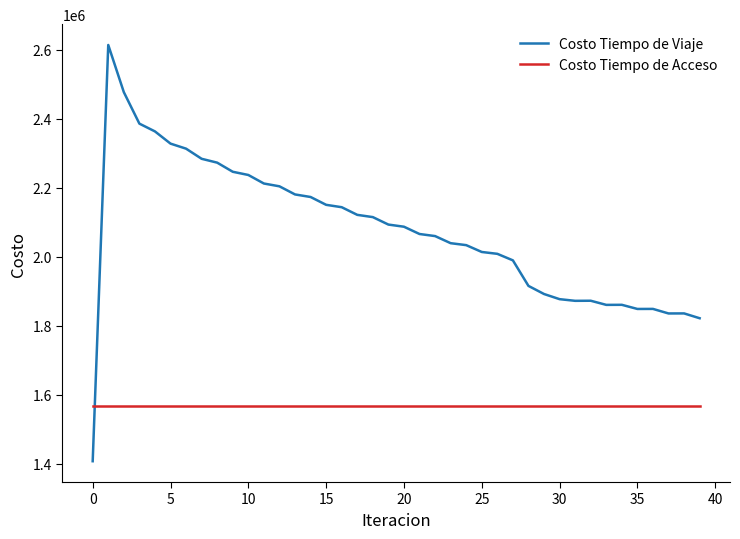

What is the smallest value displayed?

1406843.6